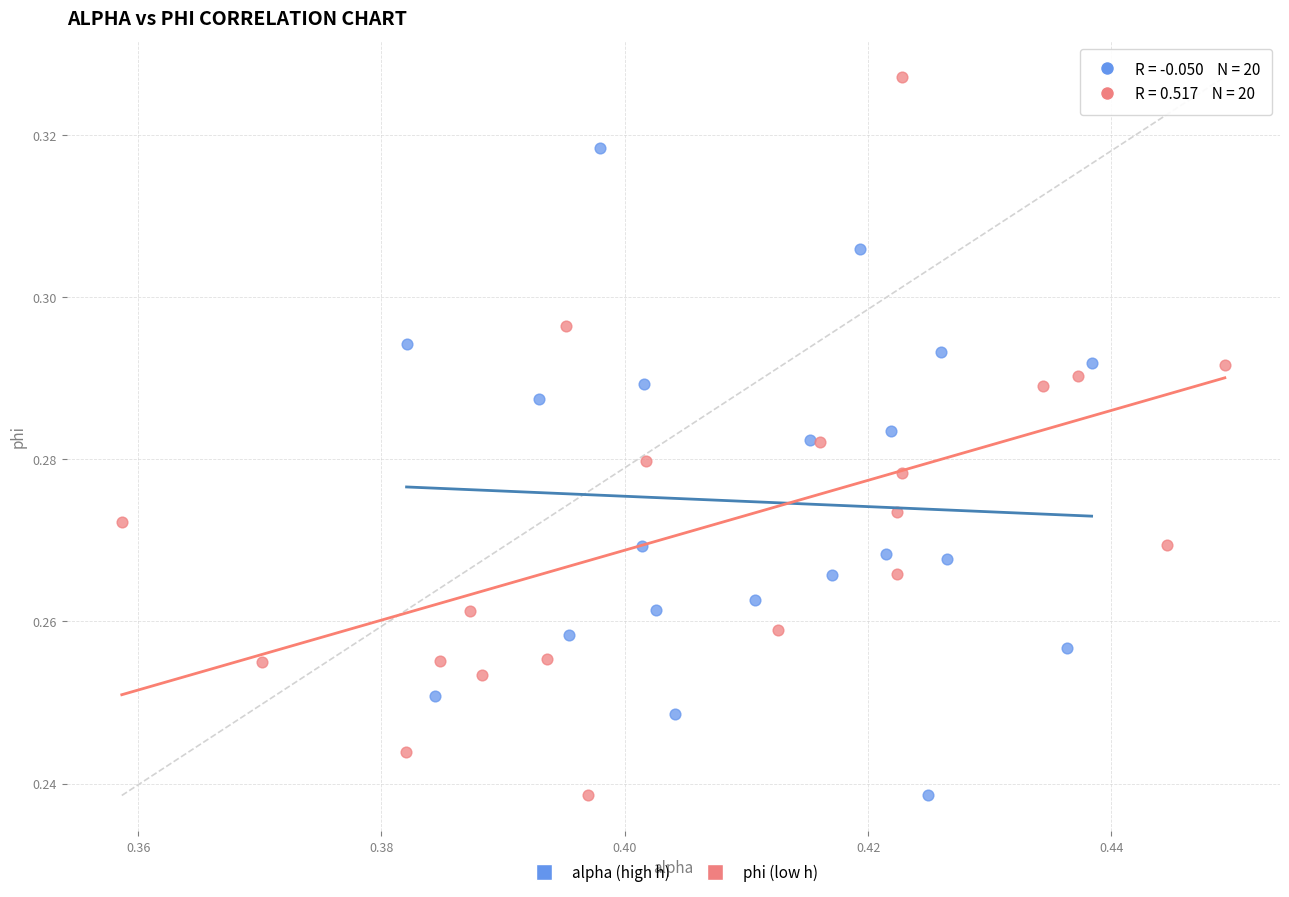

Which series has the largest Y range (max minus min)?

phi (low h)